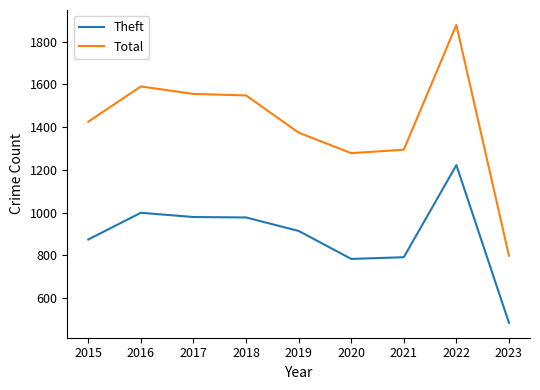

True or false: Total and Theft cross at least once.

False